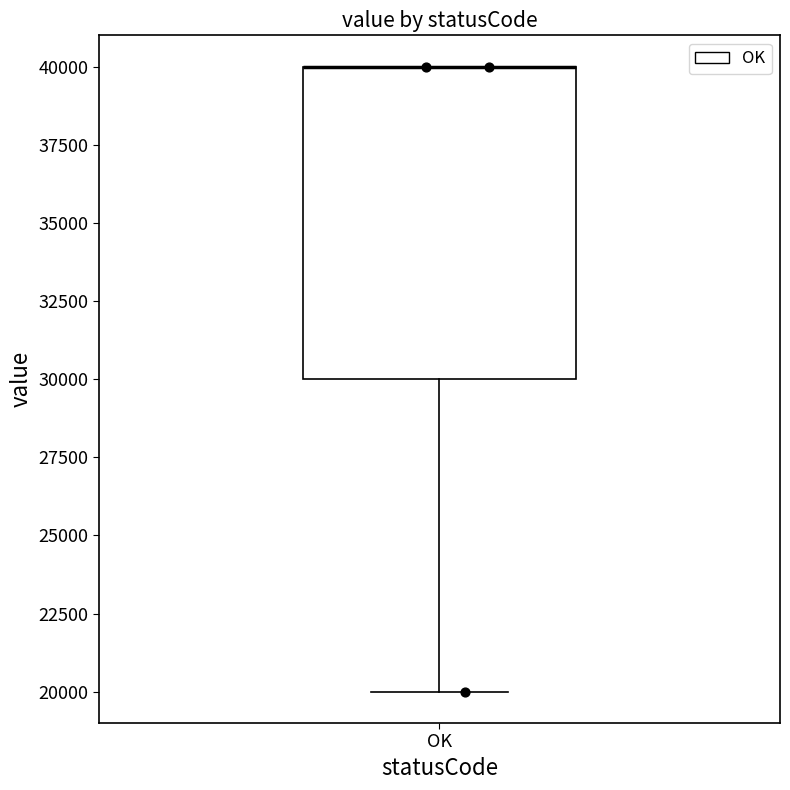

Where is the lower edge of the box for OK on the y-axis? The values are not printed on the chart, so give them approximately, as read against the axis.

30000